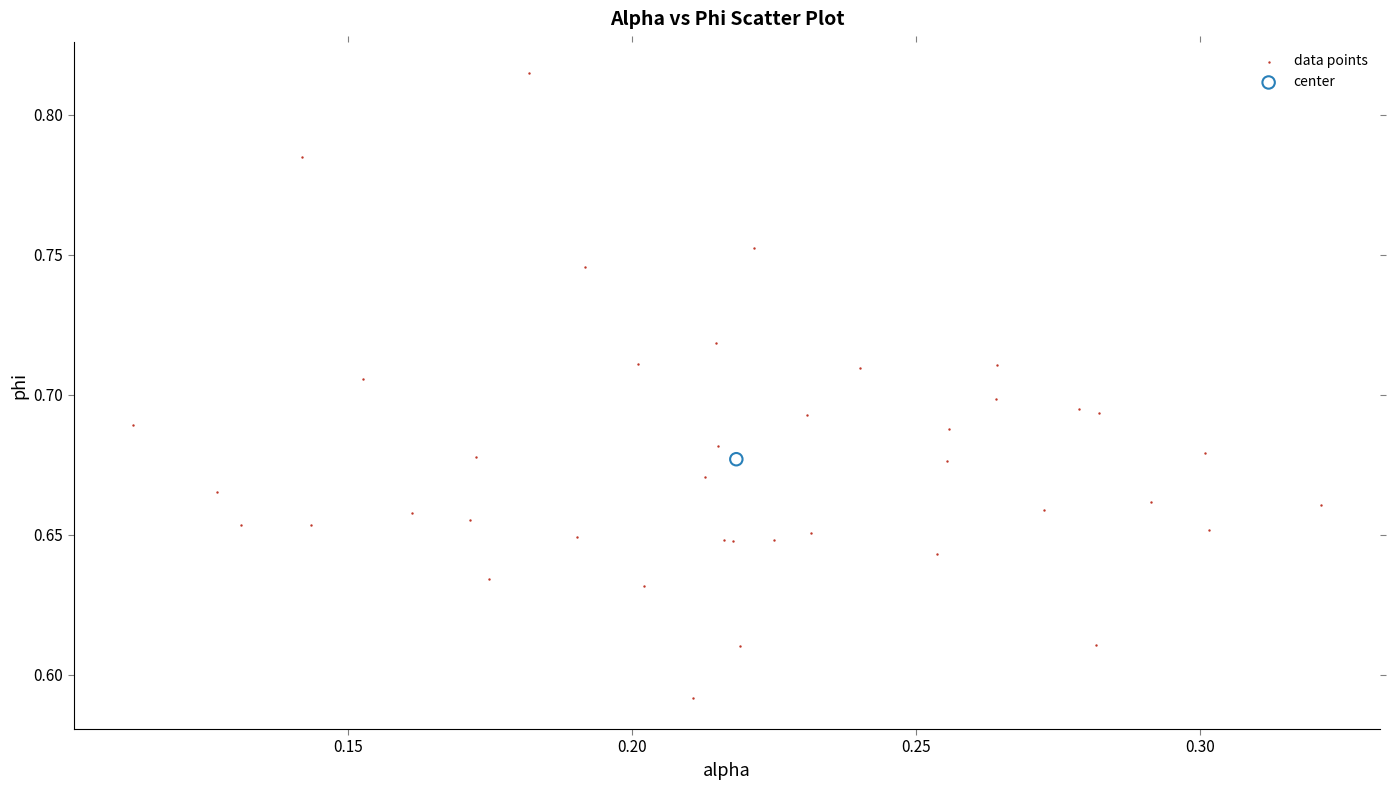

What are all the series names shown in the legend?

data points, center